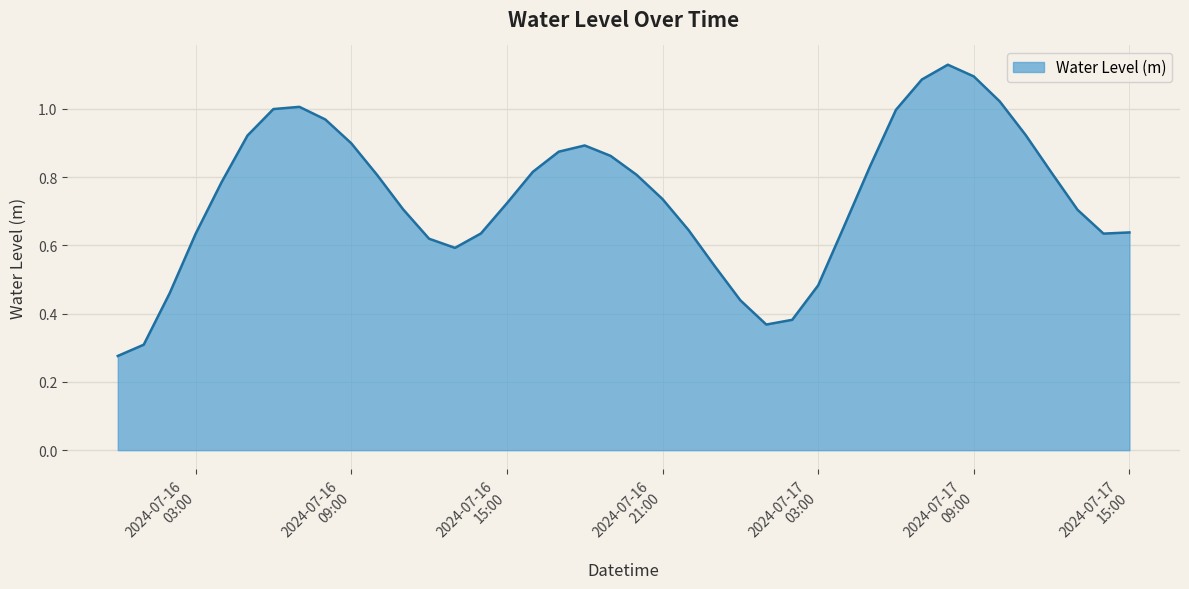

How many lines are shown in the chart?

1